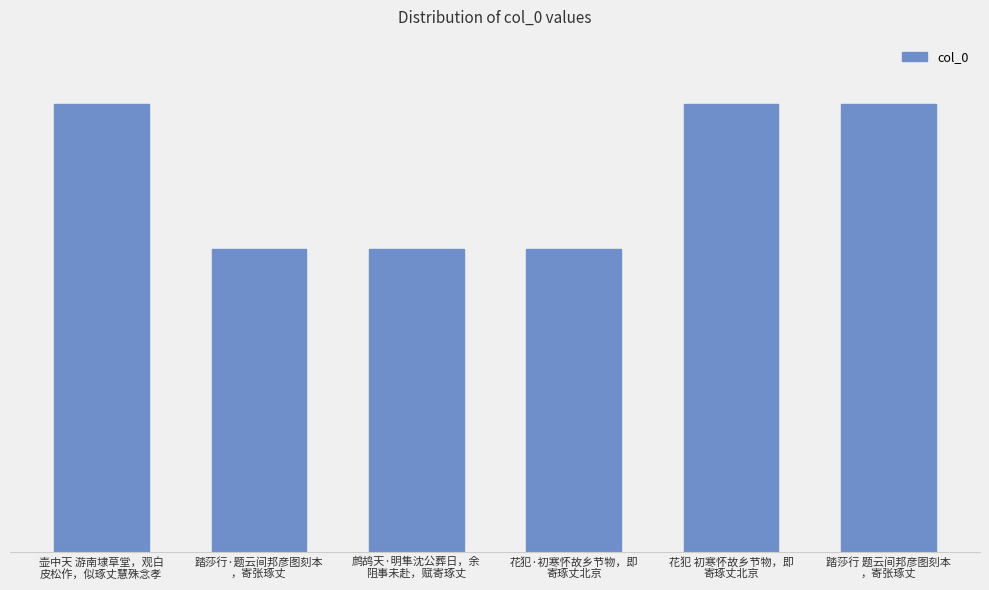

What is the smallest value displayed?

283575